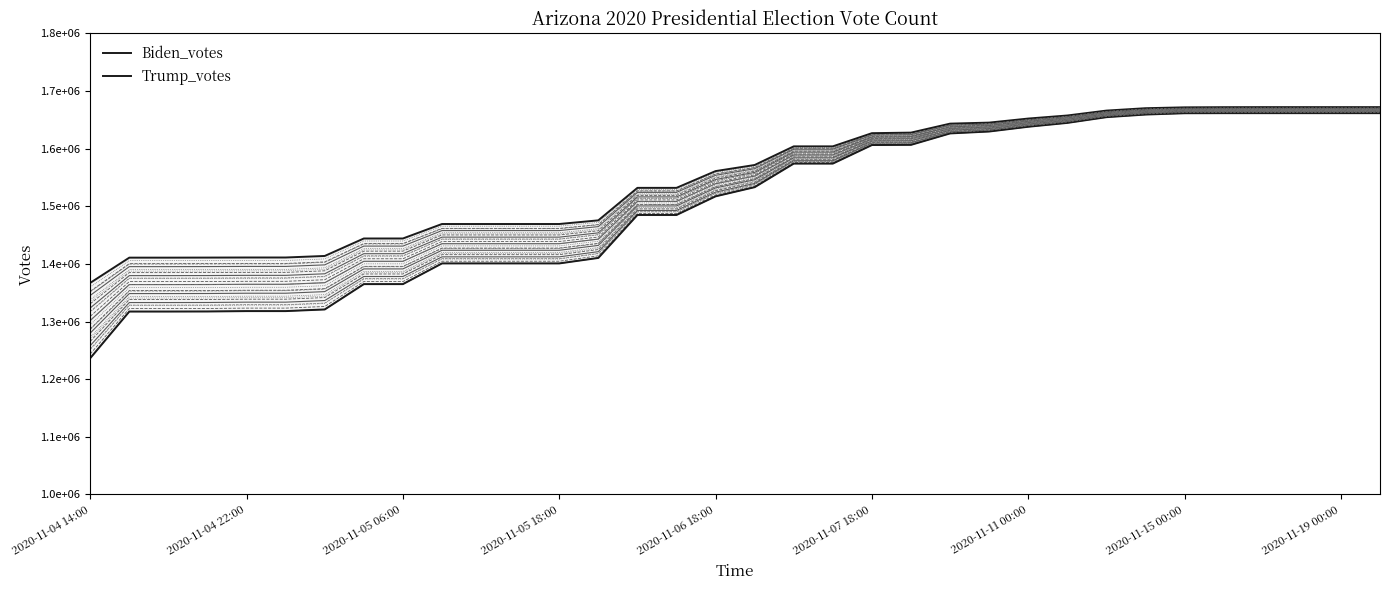

At how many categories does at least one series exceed 1485432?

20